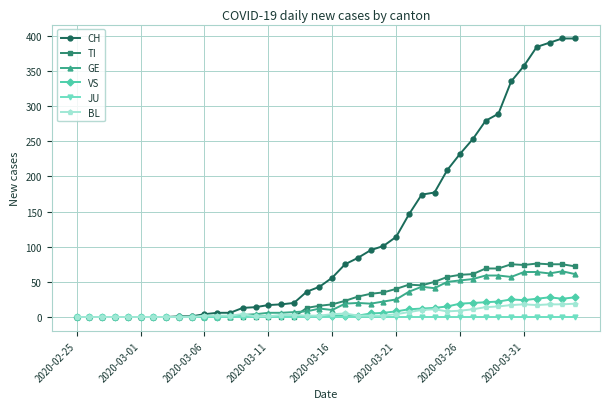

Which series has the widest spread of values?

CH